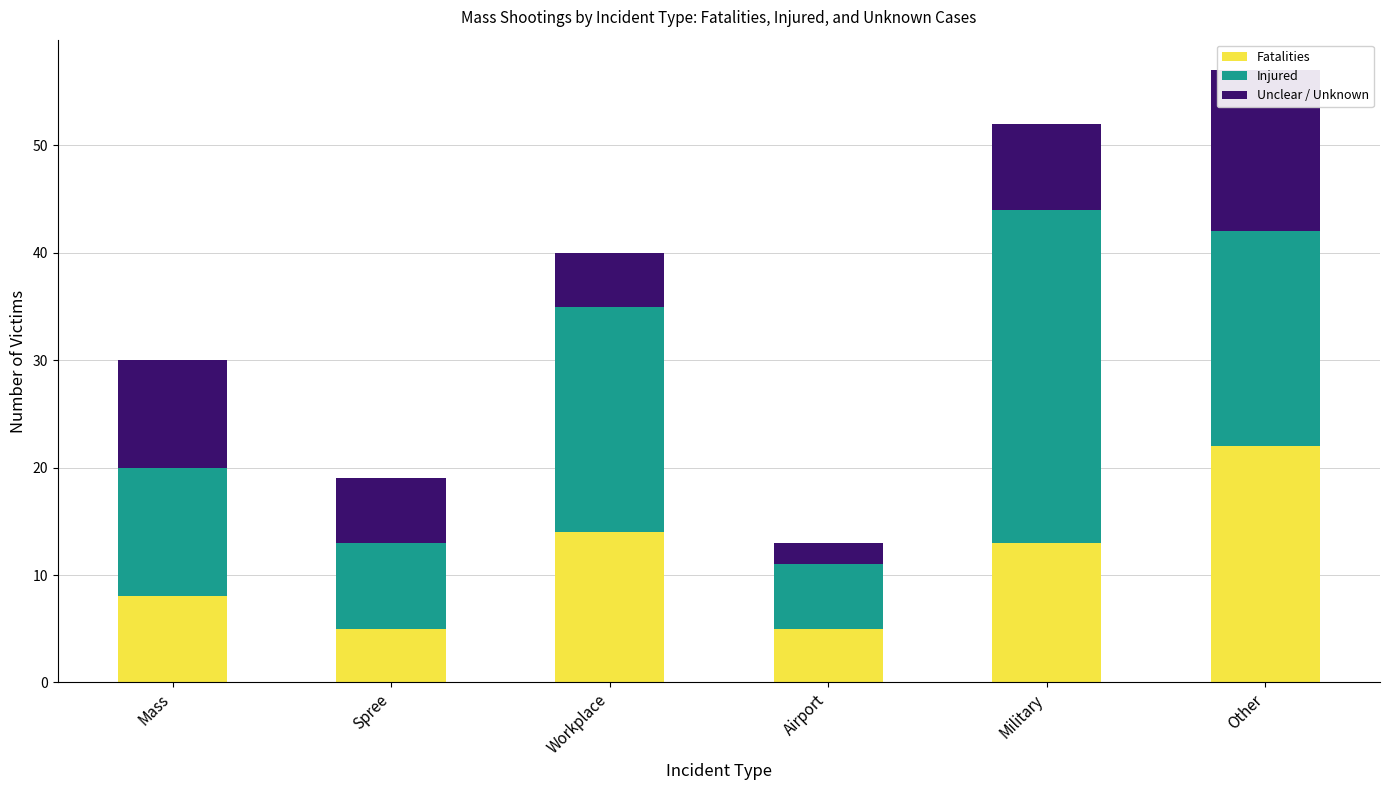

Which series changed the most between Mass and Workplace?

Injured